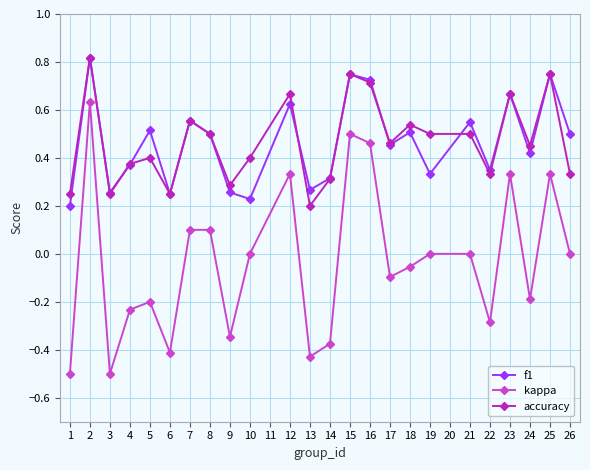

True or false: kappa and accuracy intersect in this chart.

False